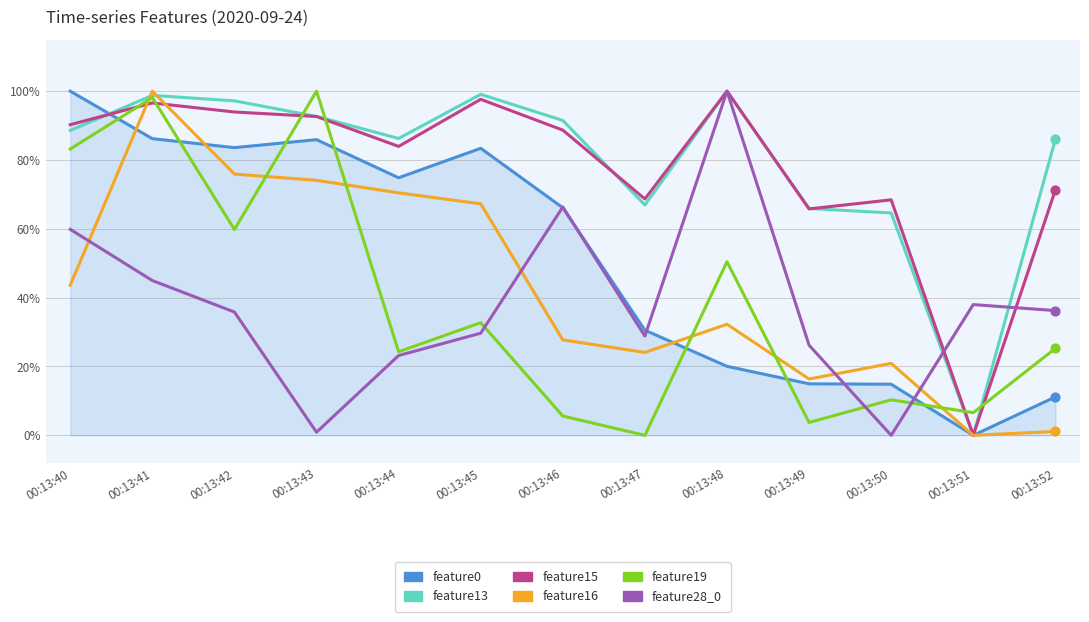

At how many categories does at least one series exceed 45?

12